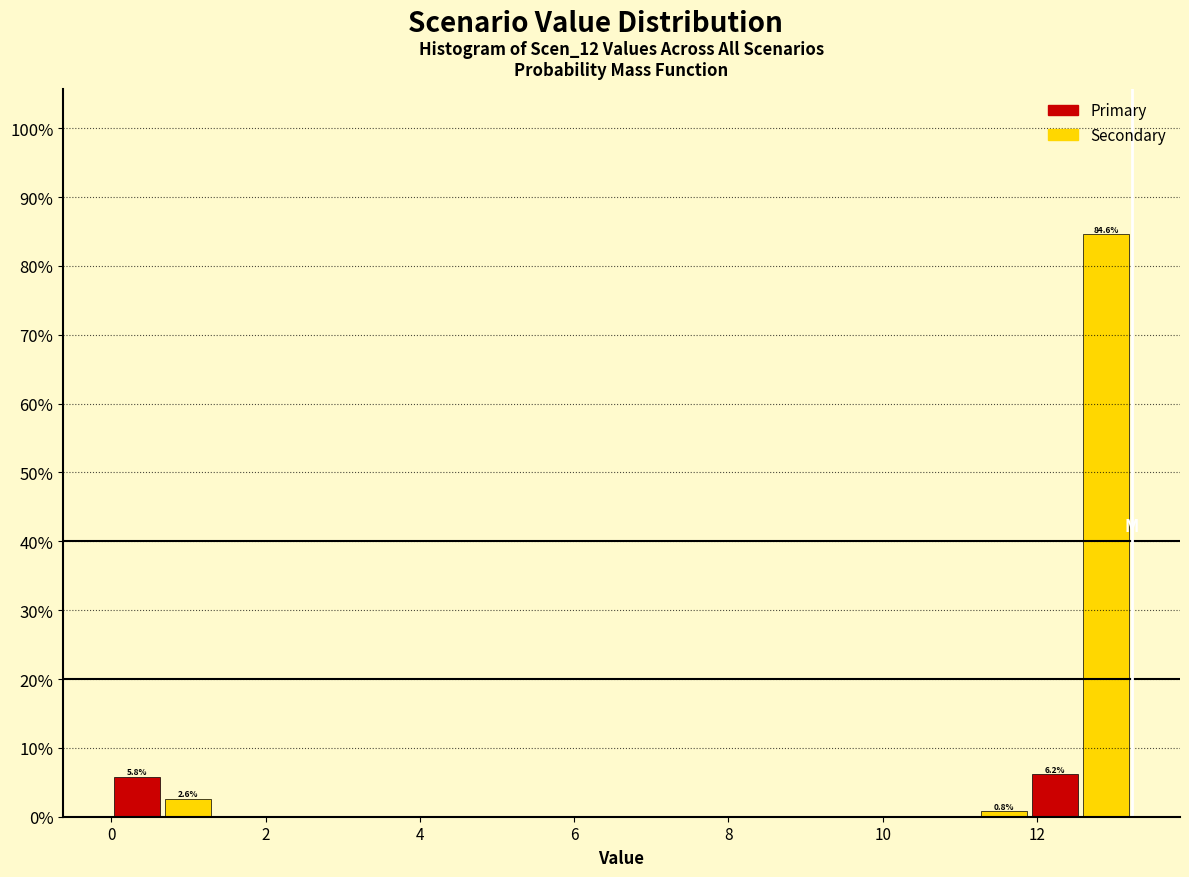

Read against the x-axis, roughly where is the centre of the tallest bar?

12.8